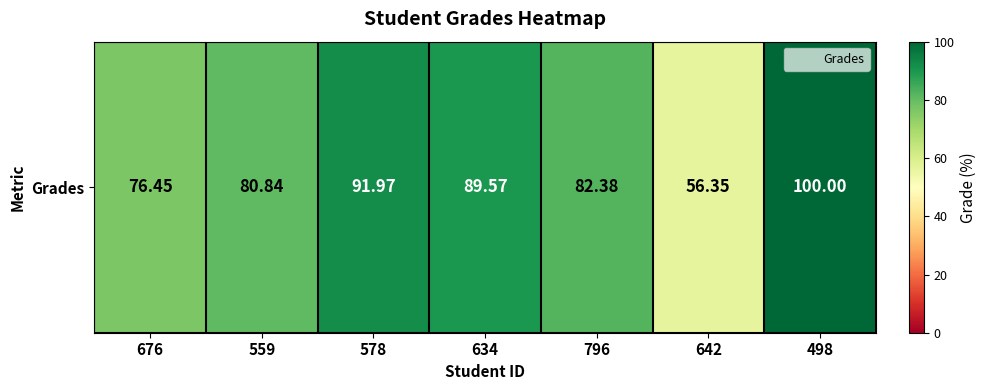

How many data points does each series have?

7